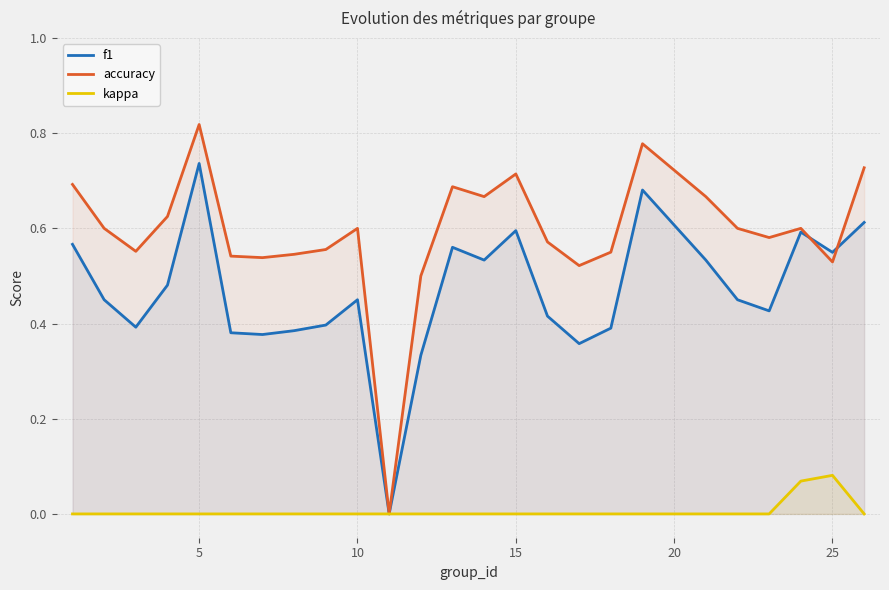

Which series has the widest spread of values?

accuracy